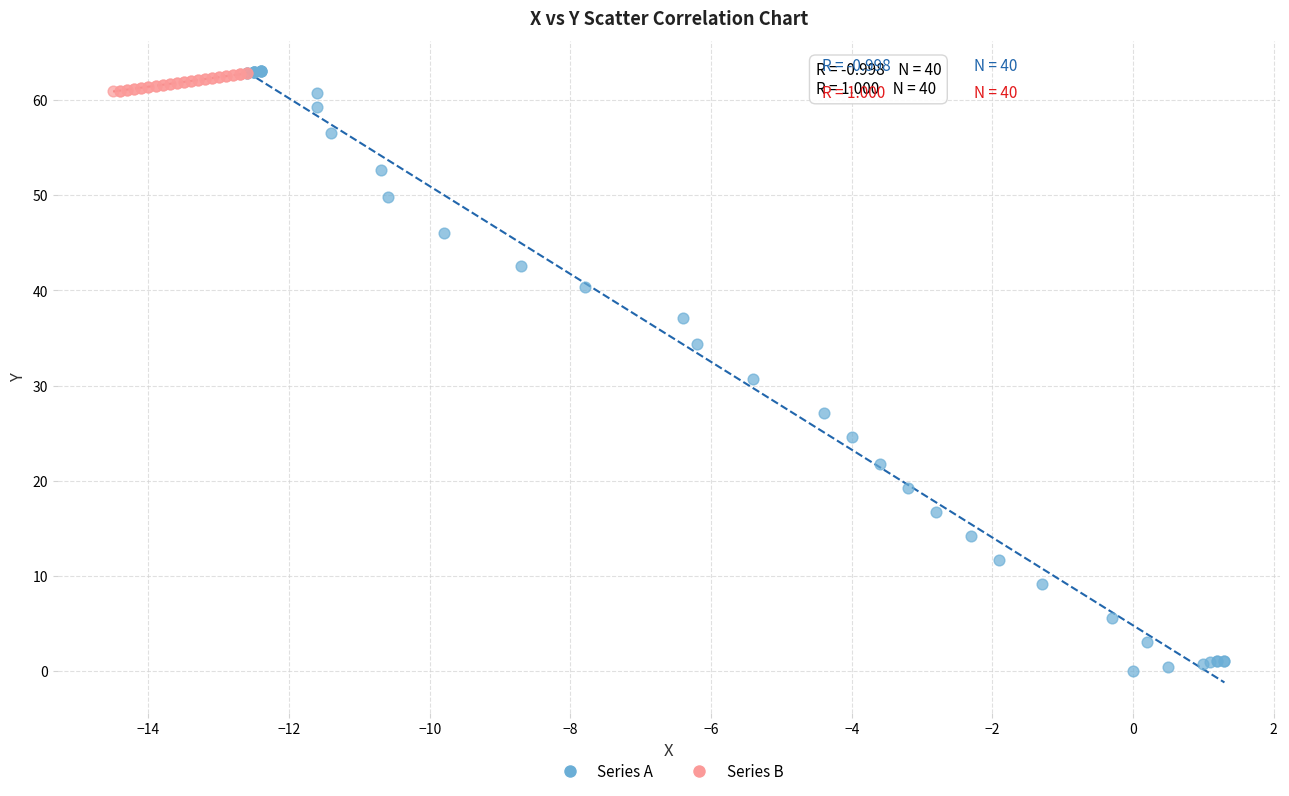

Which series has the largest Y range (max minus min)?

Series A